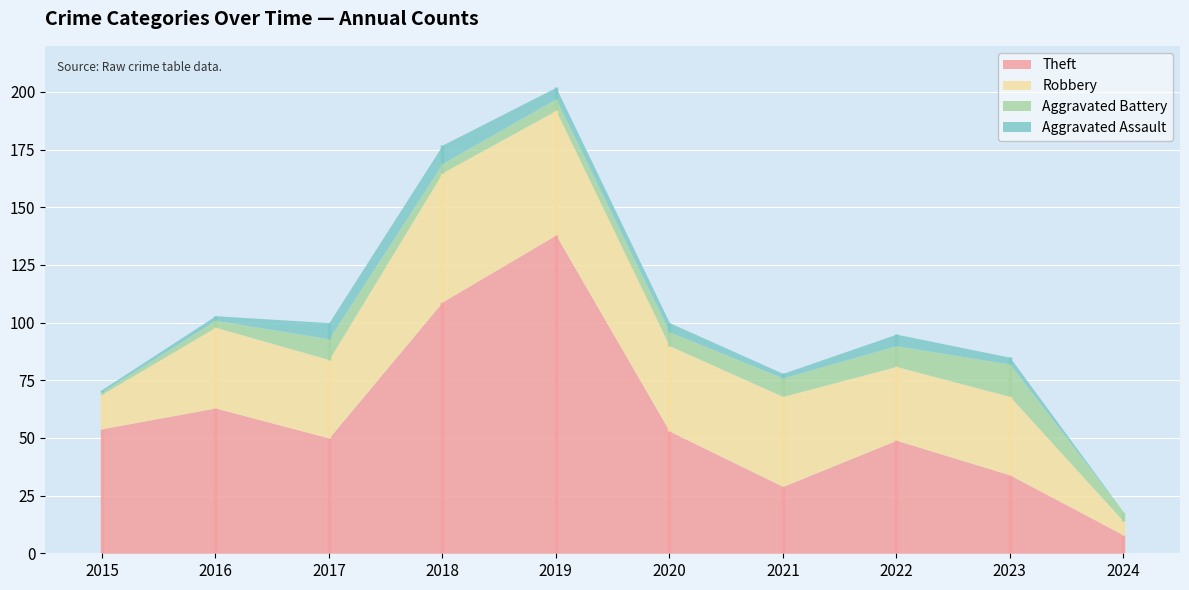

Reading left to right, what are all the values shown in this chart?

Theft: 2015=54	2016=63	2017=50	2018=109	2019=138	2020=53	2021=29	2022=49	2023=34	2024=8
Robbery: 2015=15	2016=35	2017=34	2018=56	2019=54	2020=37	2021=39	2022=32	2023=34	2024=6
Aggravated Battery: 2015=1	2016=3	2017=9	2018=4	2019=5	2020=6	2021=8	2022=9	2023=14	2024=4
Aggravated Assault: 2015=1	2016=2	2017=7	2018=8	2019=5	2020=4	2021=2	2022=5	2023=3	2024=0